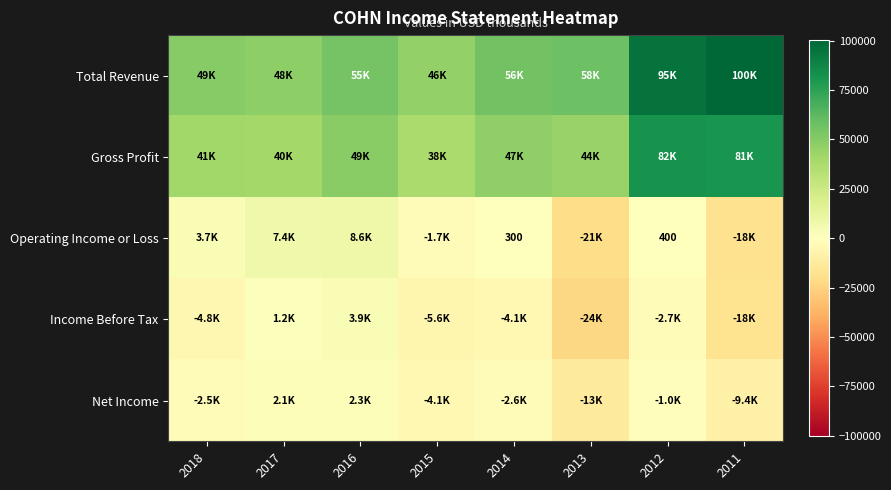

At which category is the sum across all series the highest?

2012